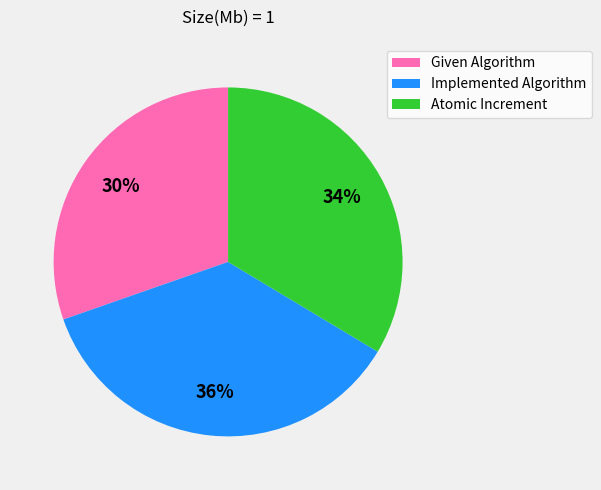

Count the number of slices in the pie.

3